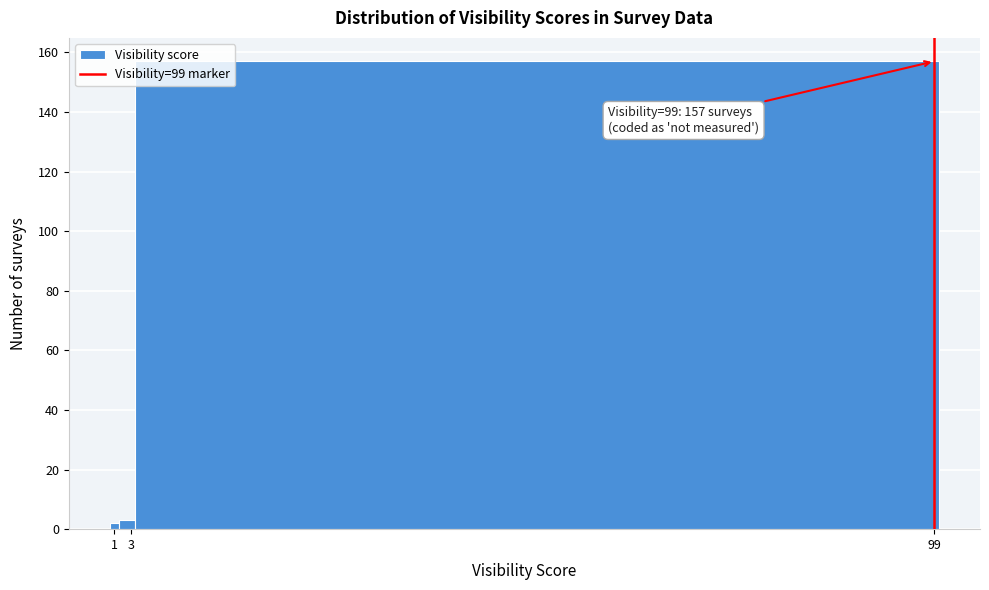

Over which range of the x-axis is the bar tallest?

3.5 to 99.5